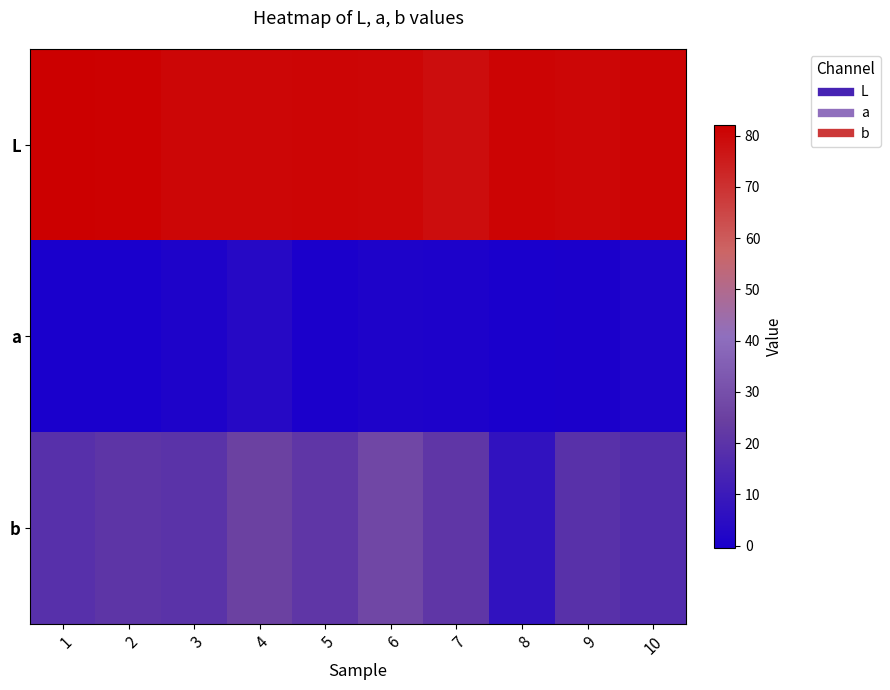

Which series has the largest total across all categories?

L